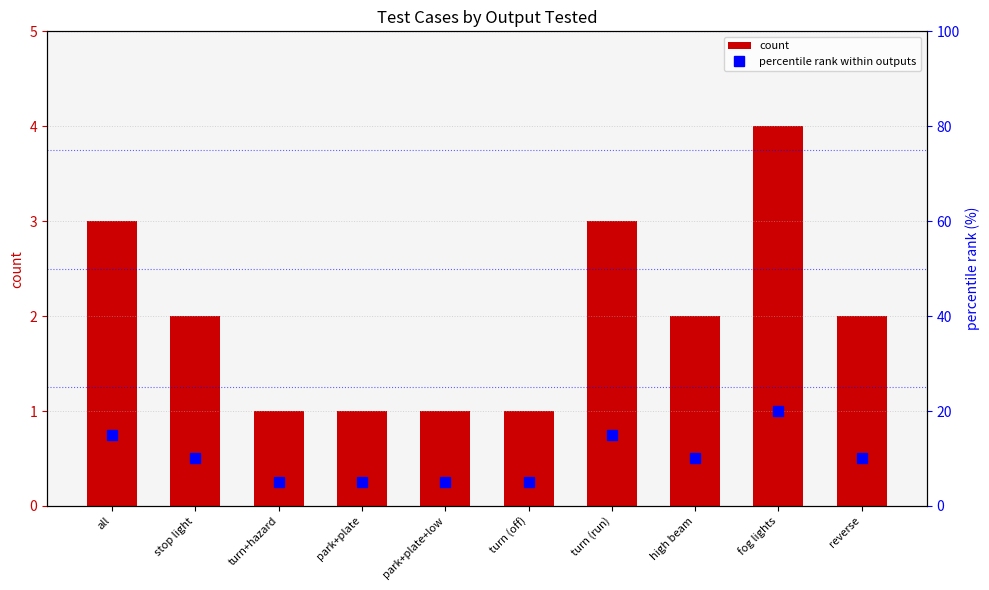

The value of percentile rank within outputs at reverse is 2. True or false?

False